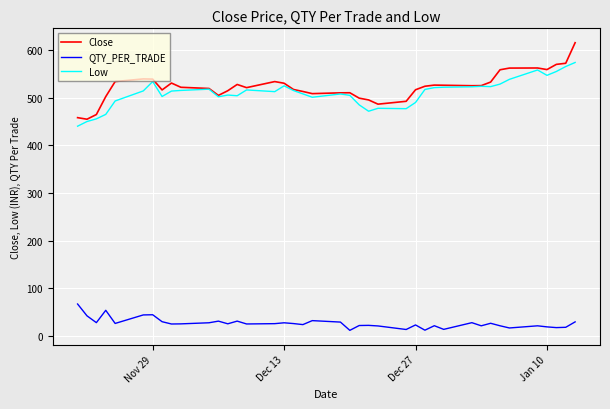

What is the greatest value displayed?

615.6